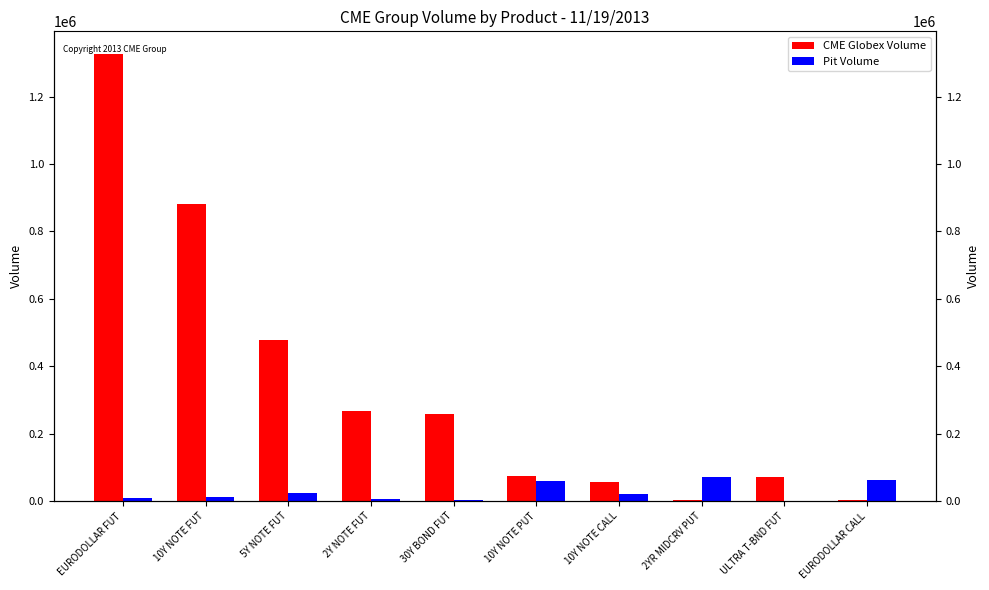

How many groups of bars are there?

10